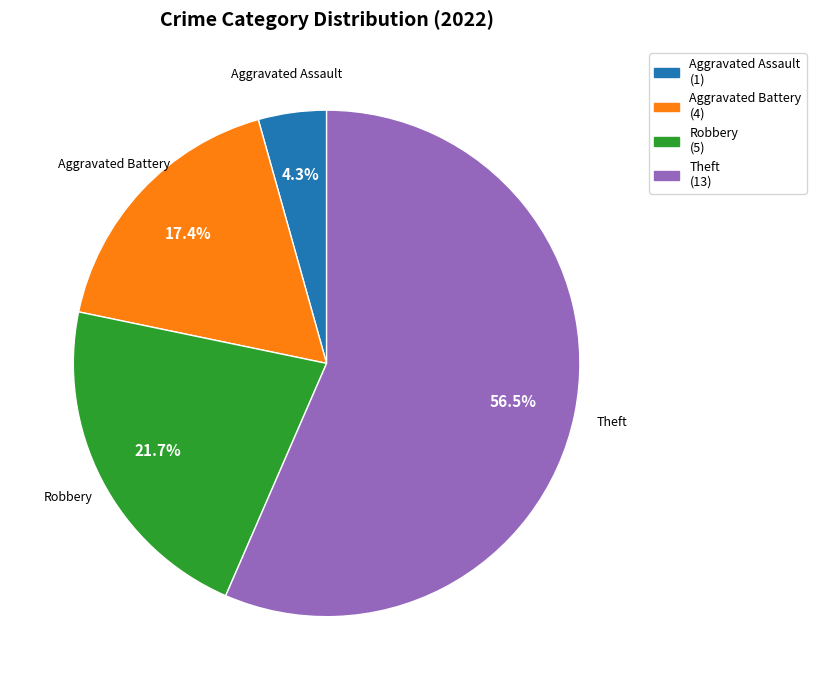

What percentage is the Robbery slice, to the nearest percent?

22%